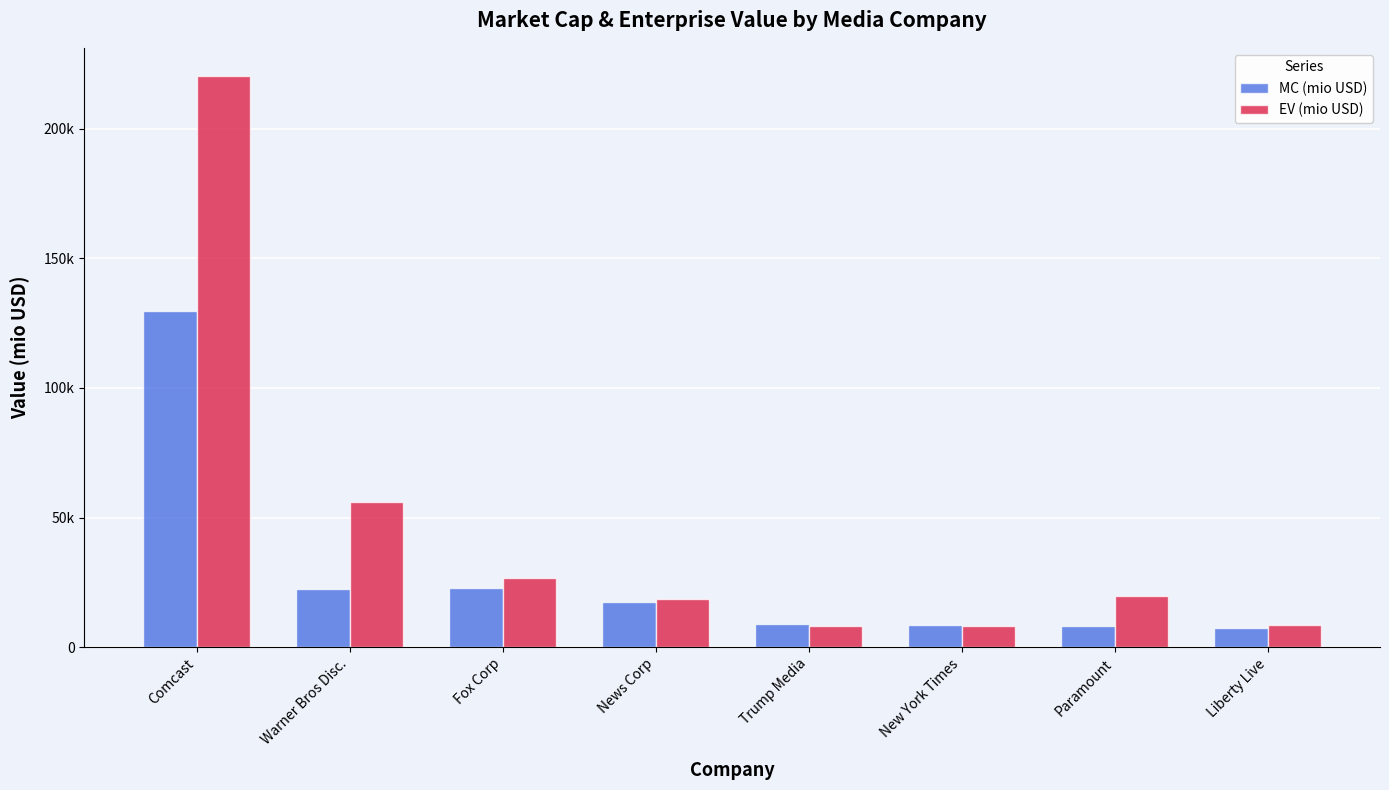

What are all the series names shown in the legend?

MC (mio USD), EV (mio USD)